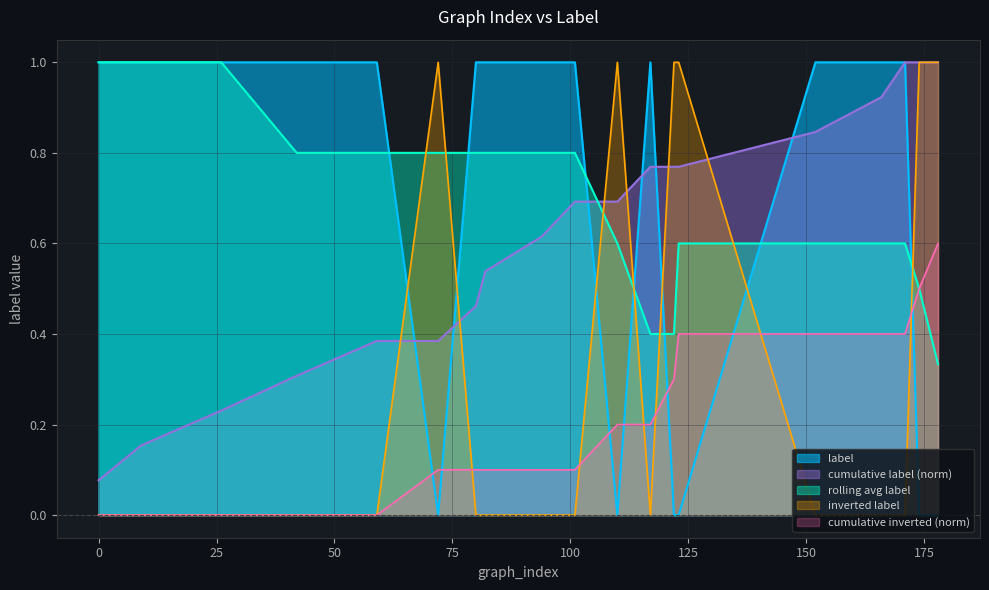

The value at 123 is 0. True or false?

True